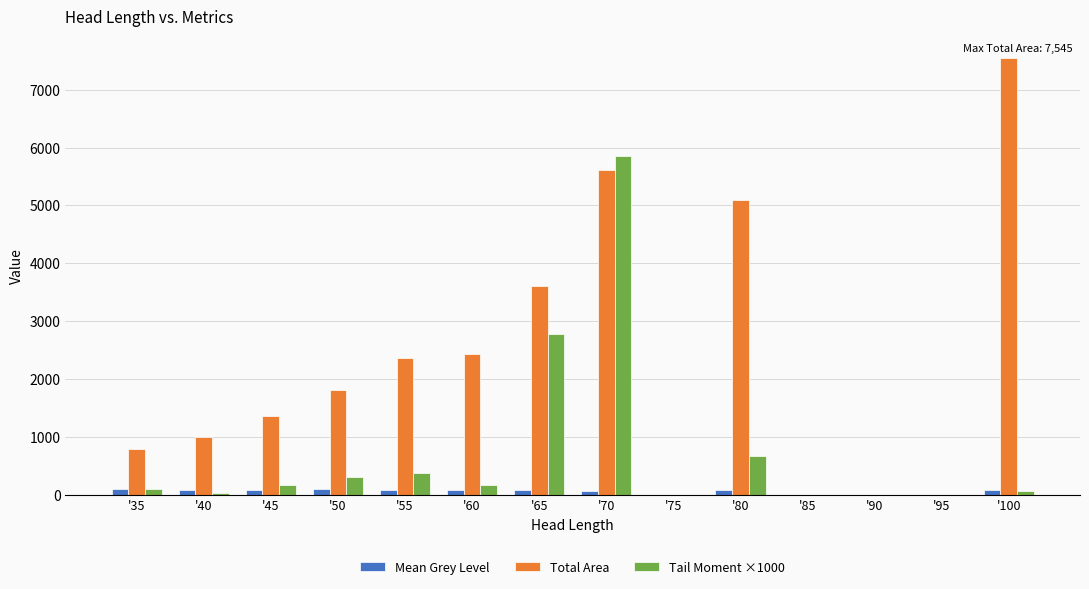

How many groups of bars are there?

14